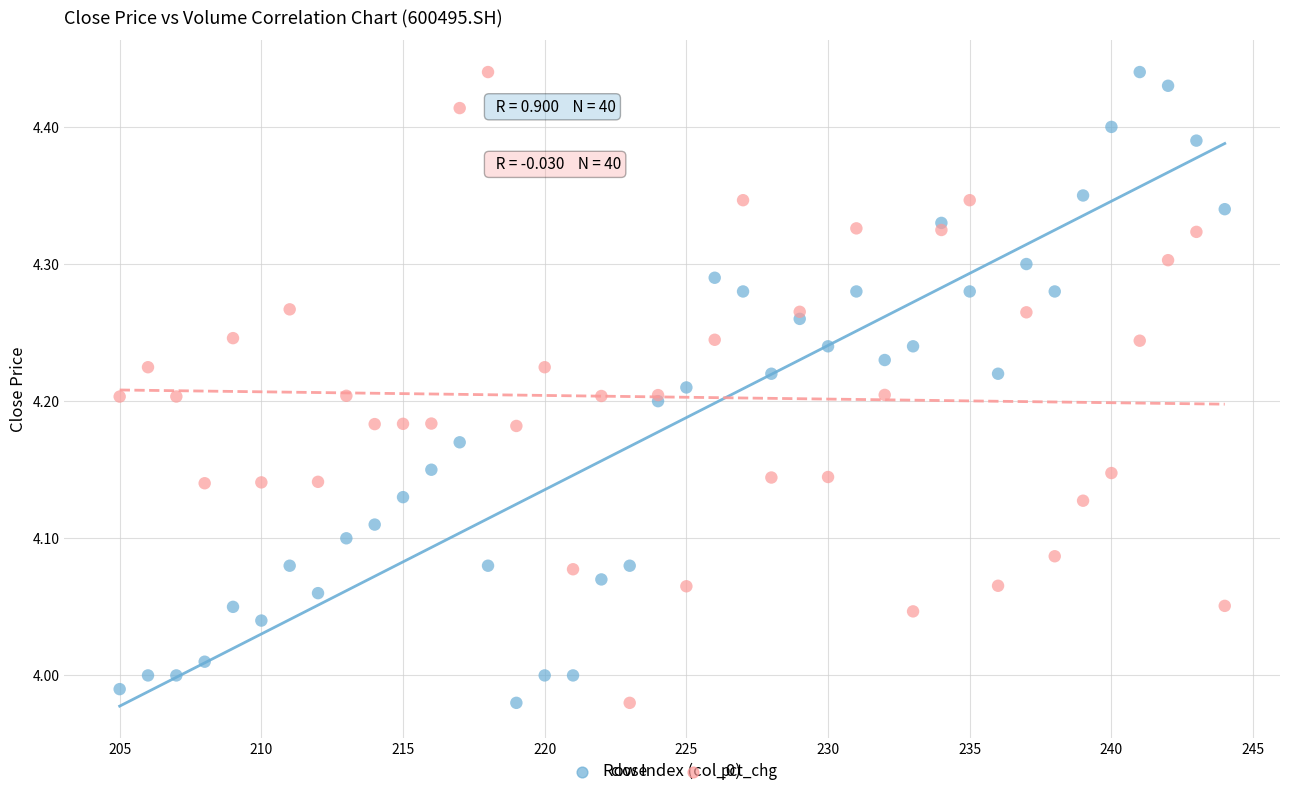

What is the X range (max minus min) for the scatter plot?

39.0